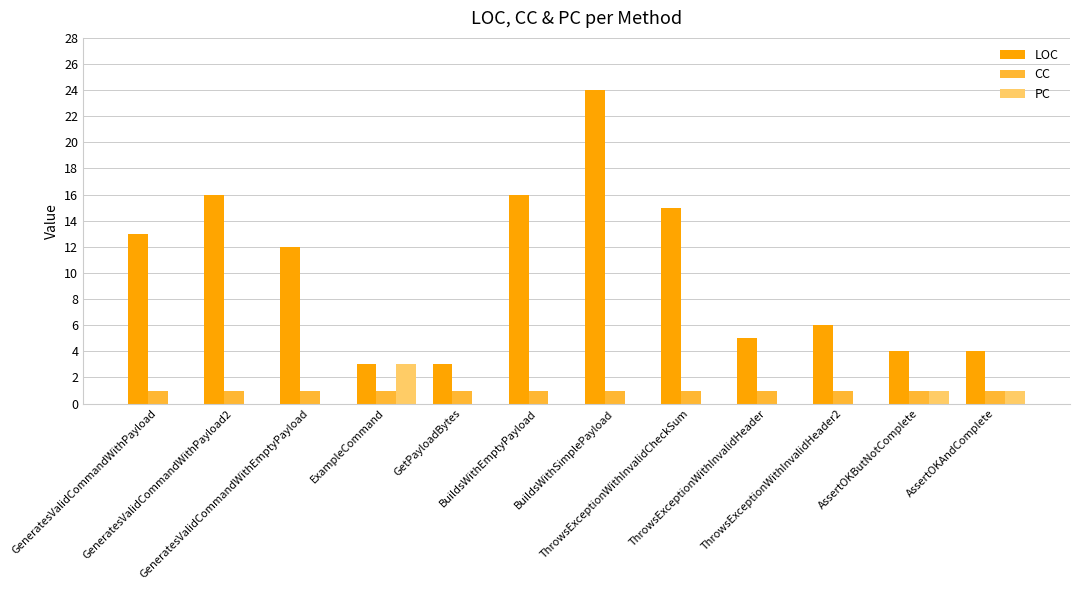

At which category is the sum across all series the highest?

BuildsWithSimplePayload